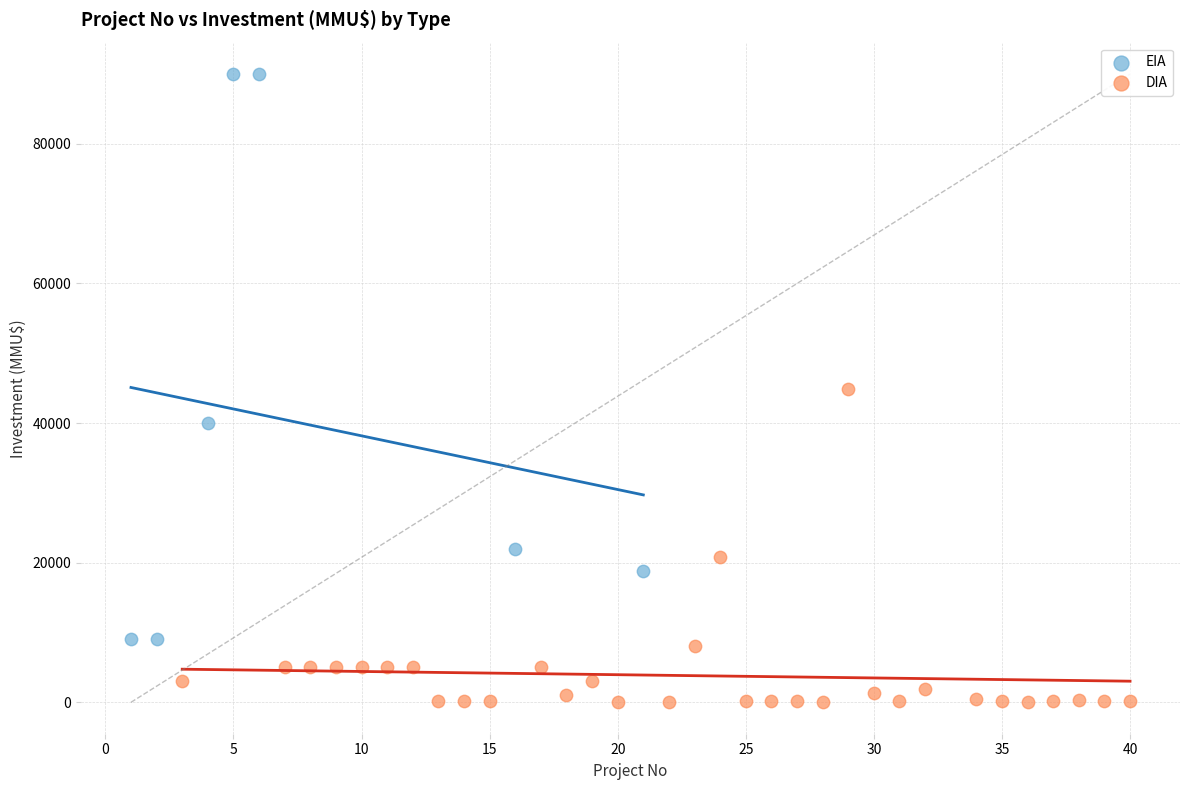

What are all the series names shown in the legend?

EIA, DIA